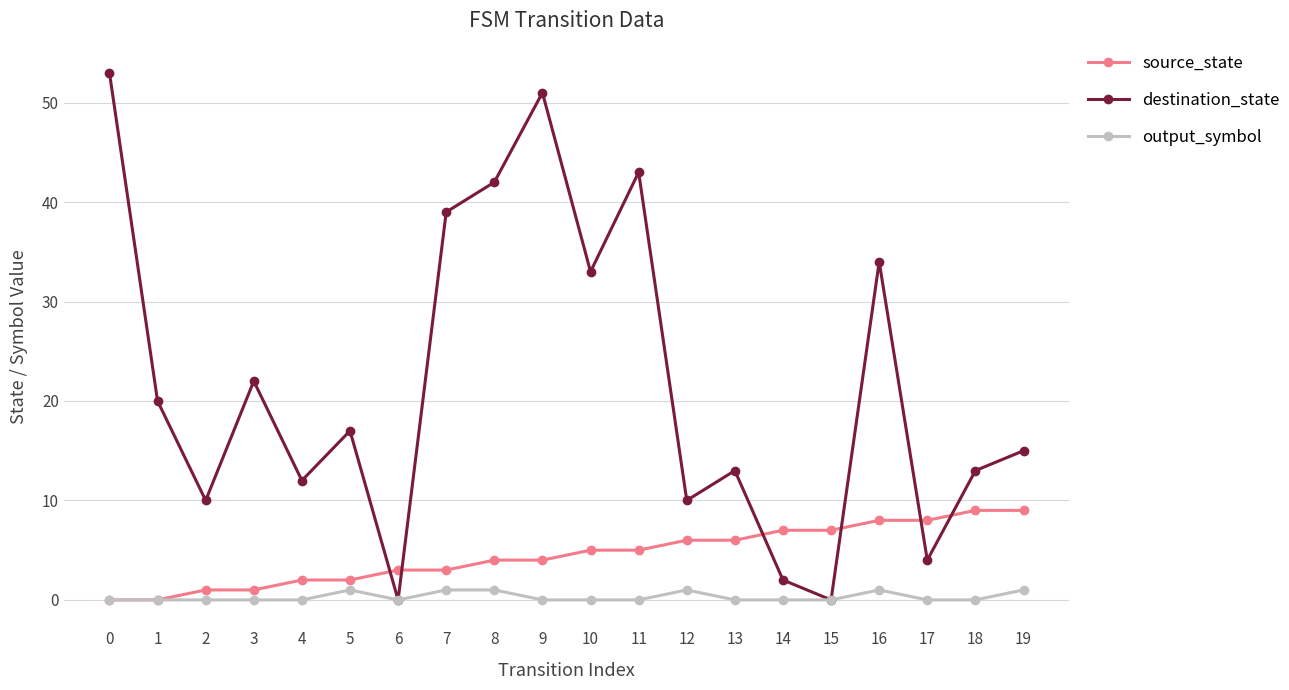

Which series has the widest spread of values?

destination_state